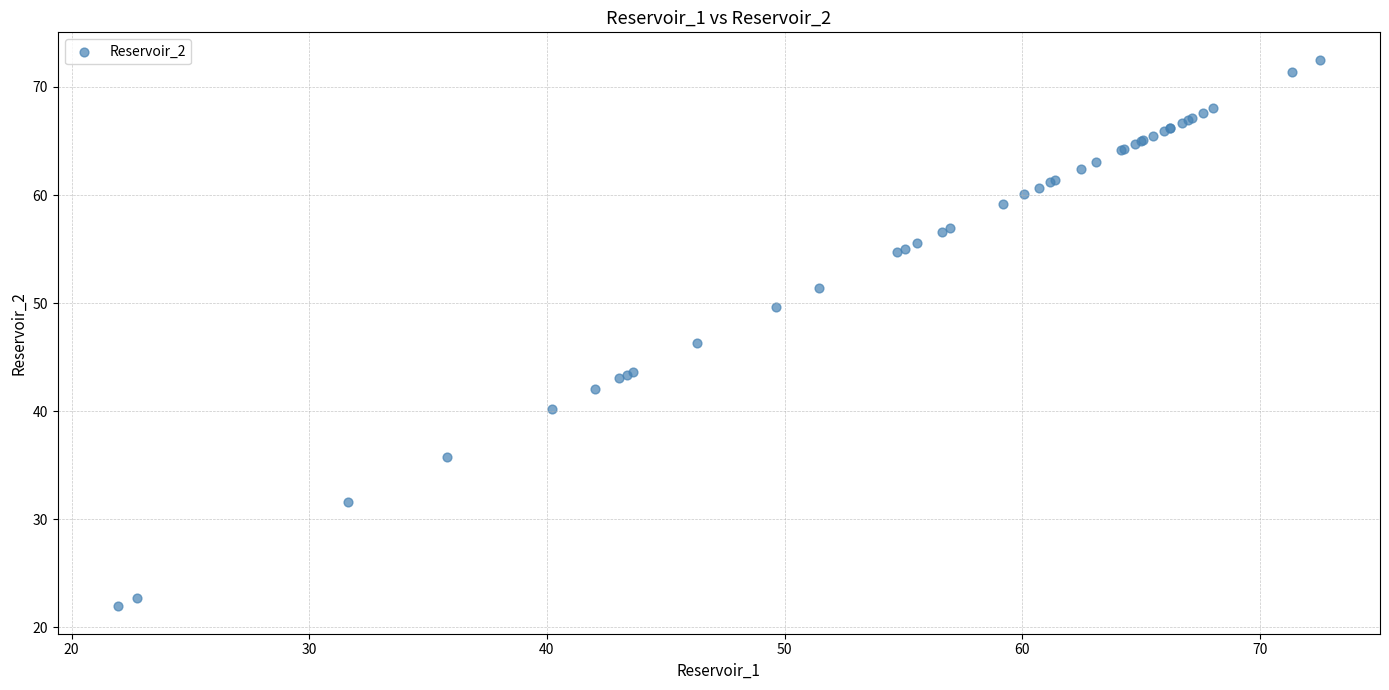

What Y value in the scatter plot is closest to 47?

46.3